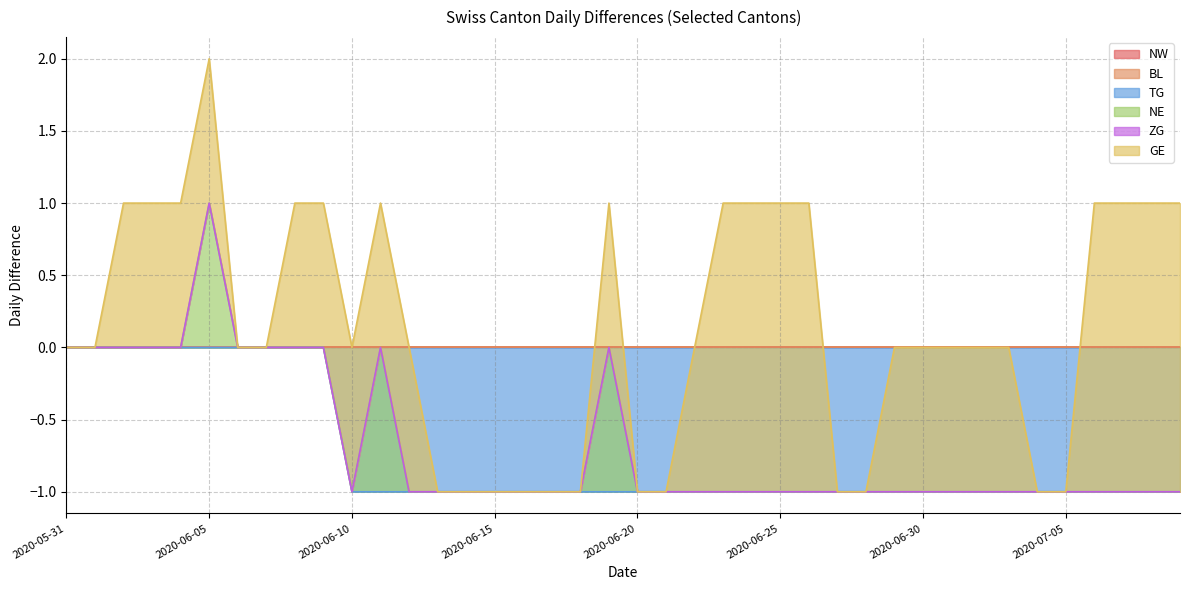

True or false: TG and ZG cross at least once.

False